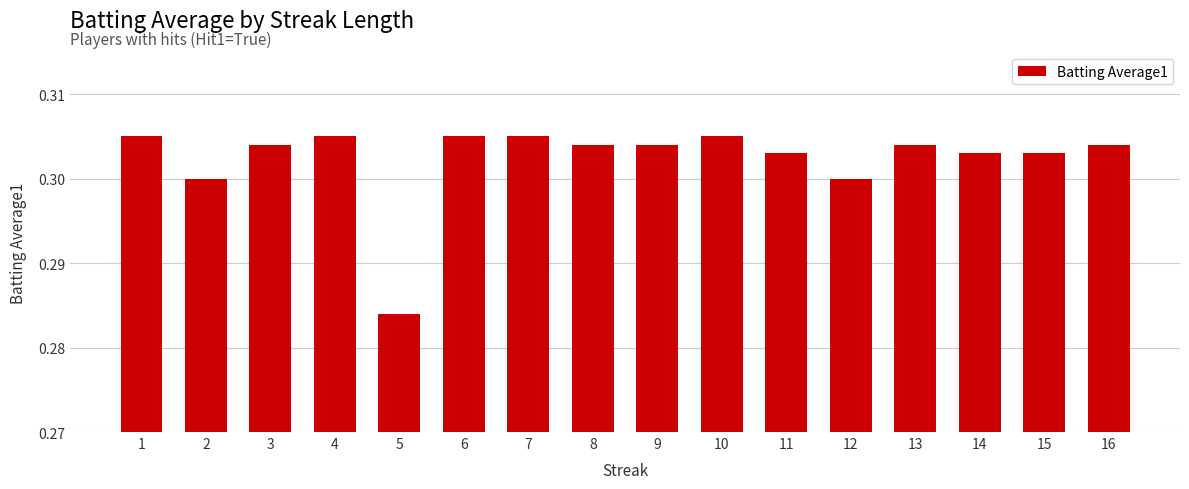

Which category has the lowest value across all series?

5